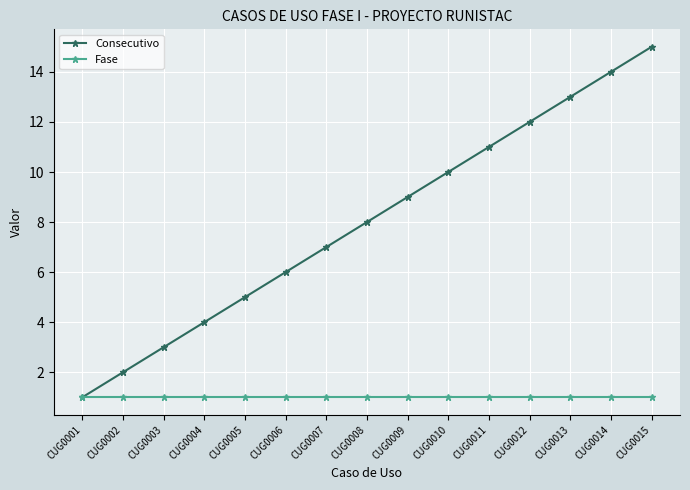

Does the chart have visible grid lines?

Yes